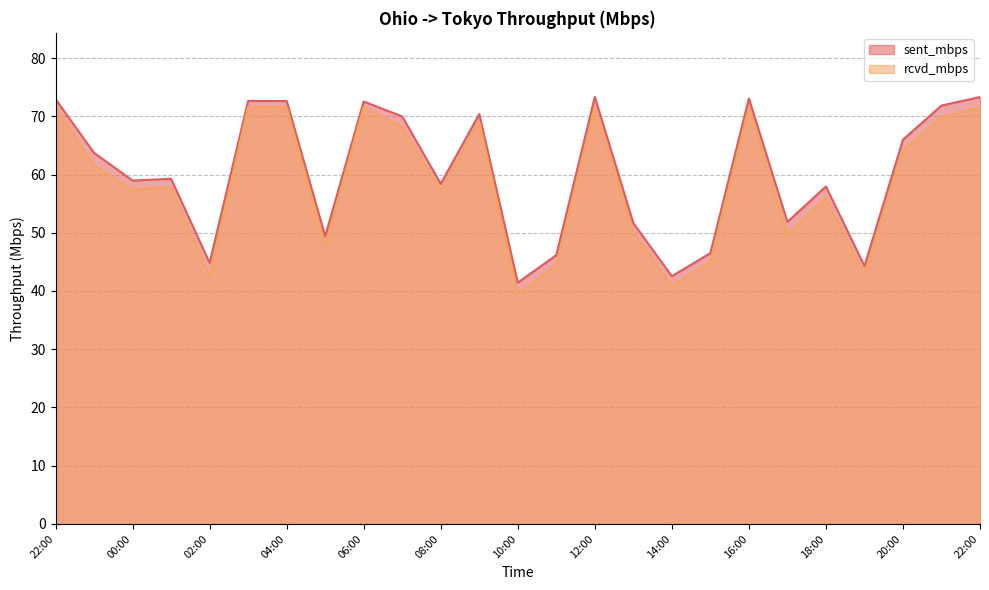

What is the label of the 2nd point from the right?

21:00